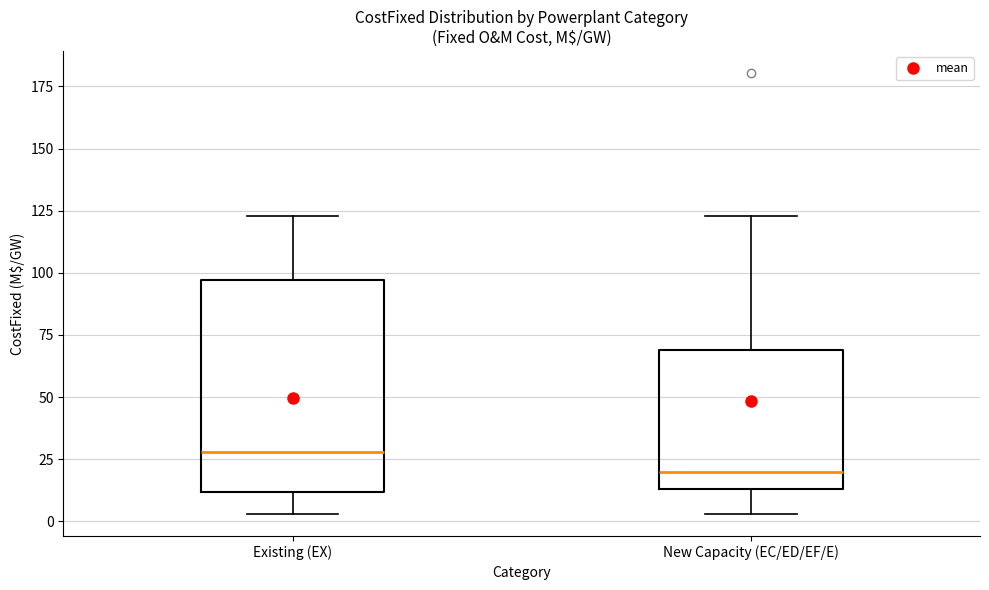

Which box's median line is the lowest?

New Capacity (EC/ED/EF/E)